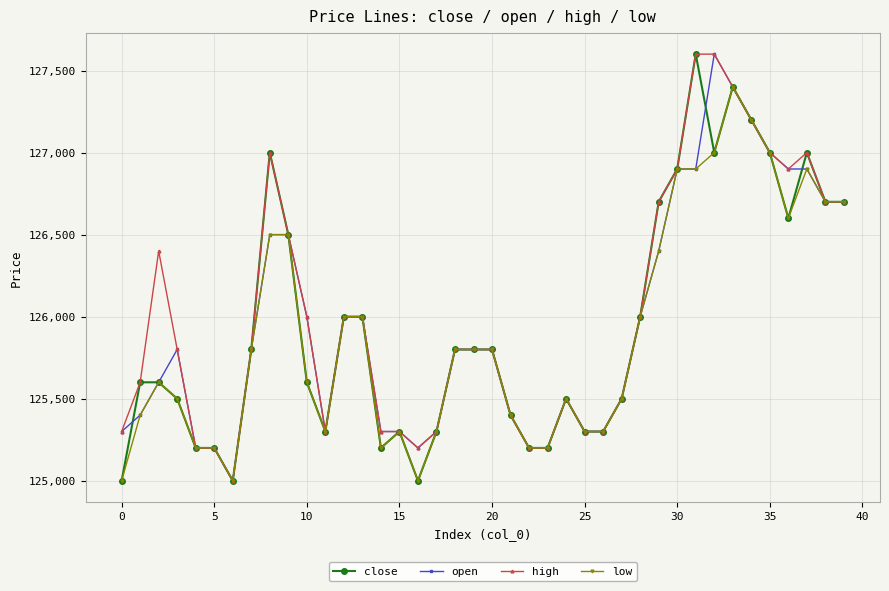

What is the maximum value for high?

127600